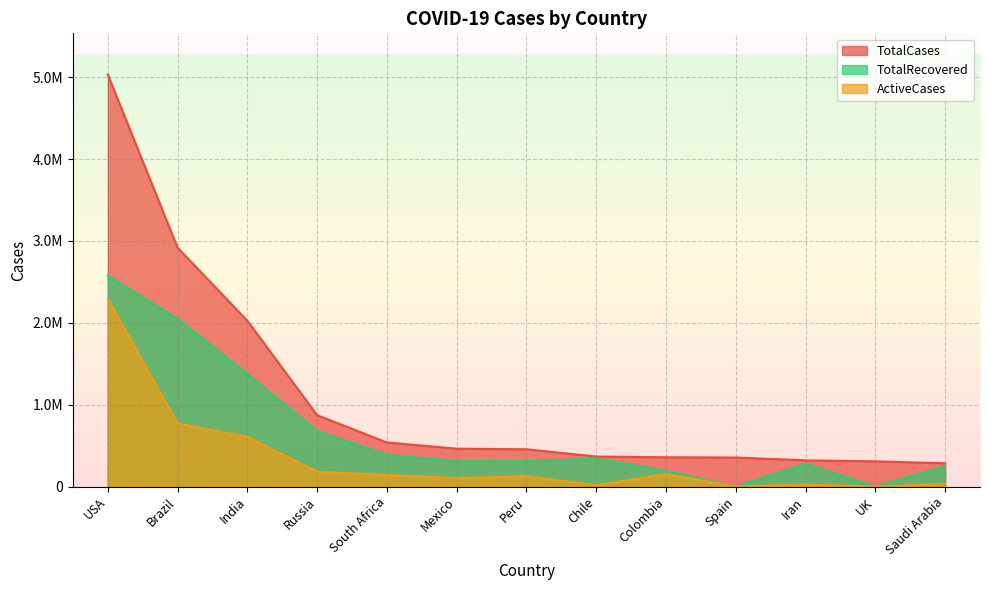

What is the difference between the highest and lowest values at Spain?

354530